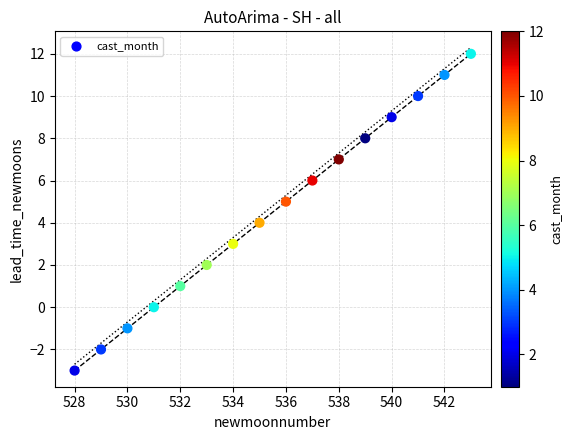

What is the range of Y values (max minus min)?

15